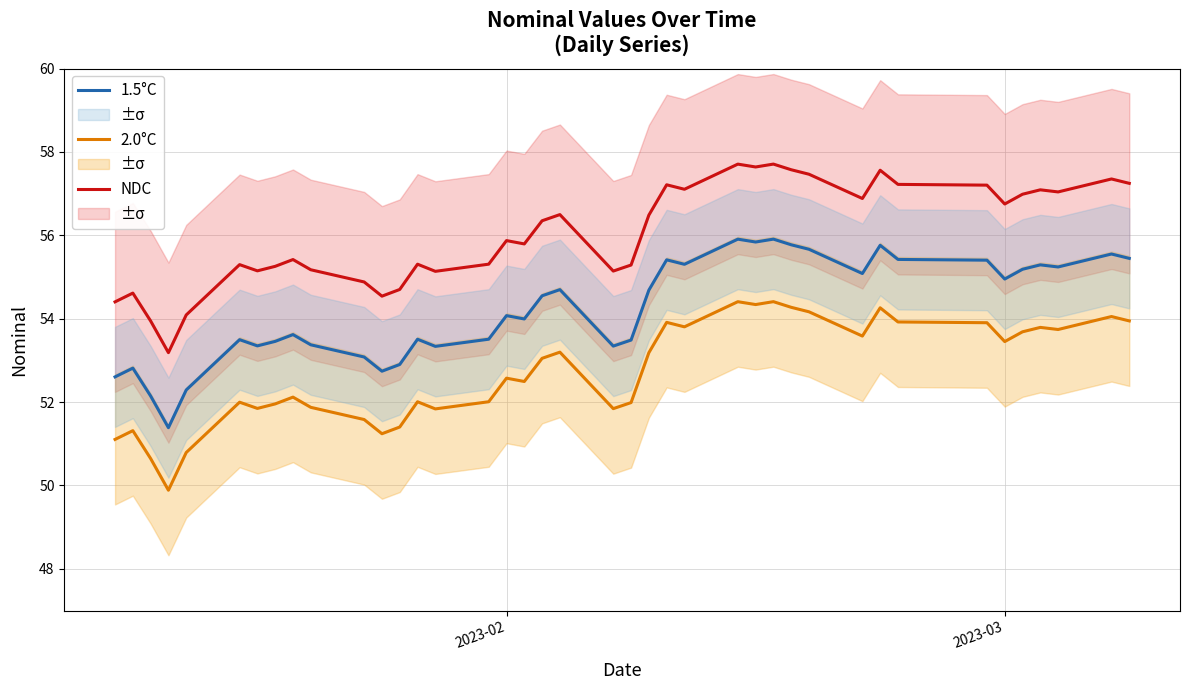

How many interior local valleys does the NDC series have?

11